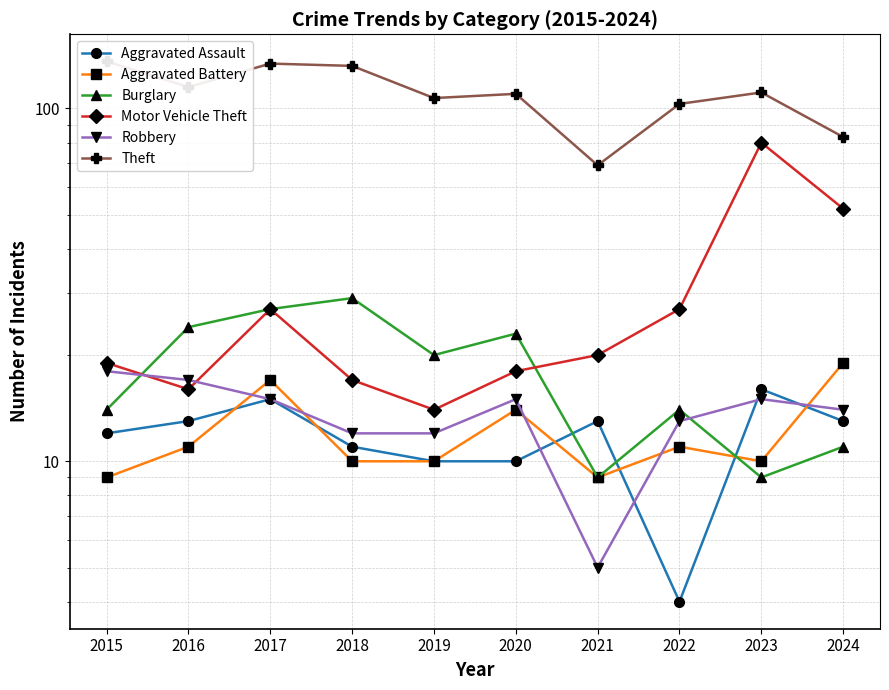

What are all the series names shown in the legend?

Aggravated Assault, Aggravated Battery, Burglary, Motor Vehicle Theft, Robbery, Theft